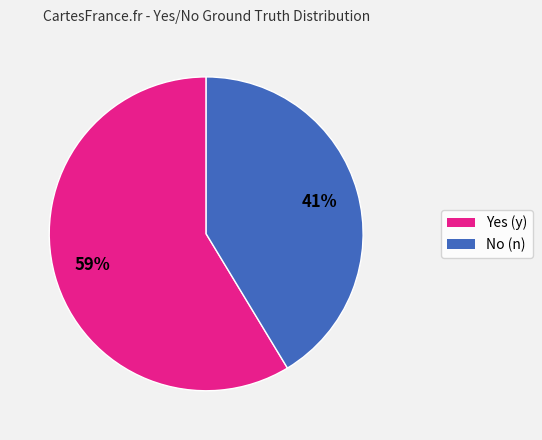

Is there any slice that represents more than half of the pie?

Yes